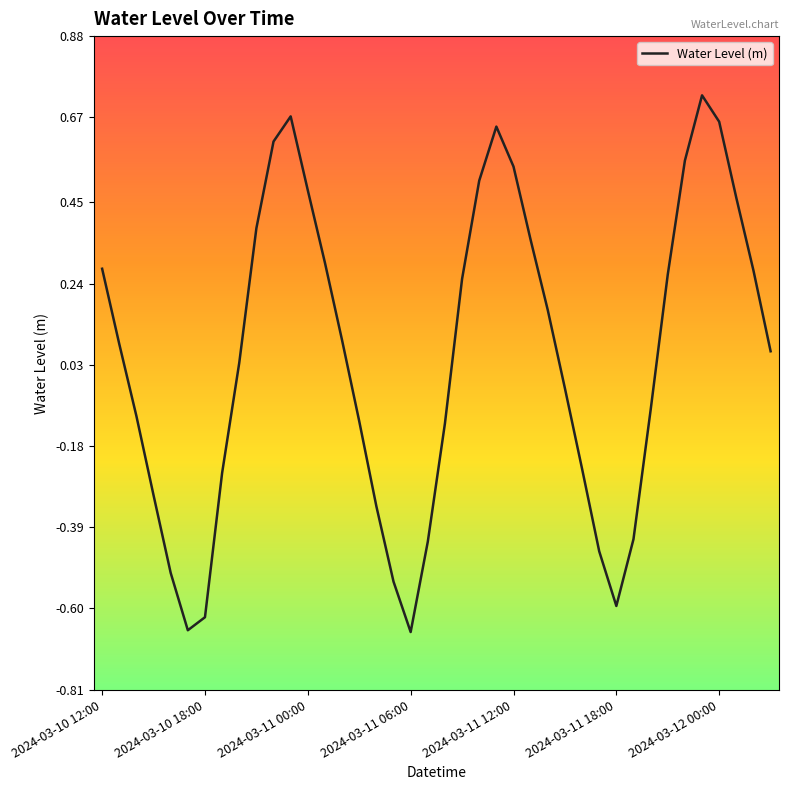

True or false: the data shows 0.2 at 2024-03-12 00:00.

False